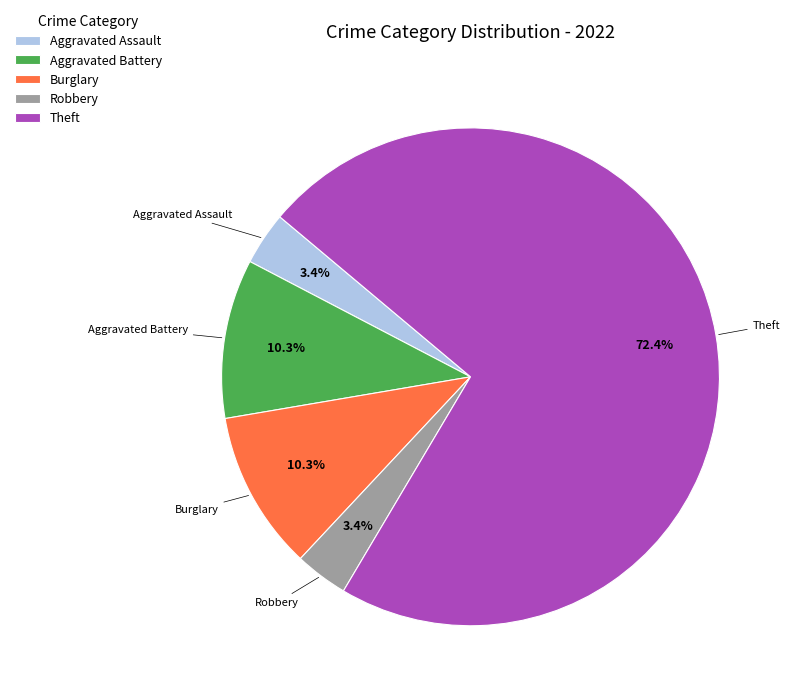

How much of the chart is everything except Burglary?

89.7%